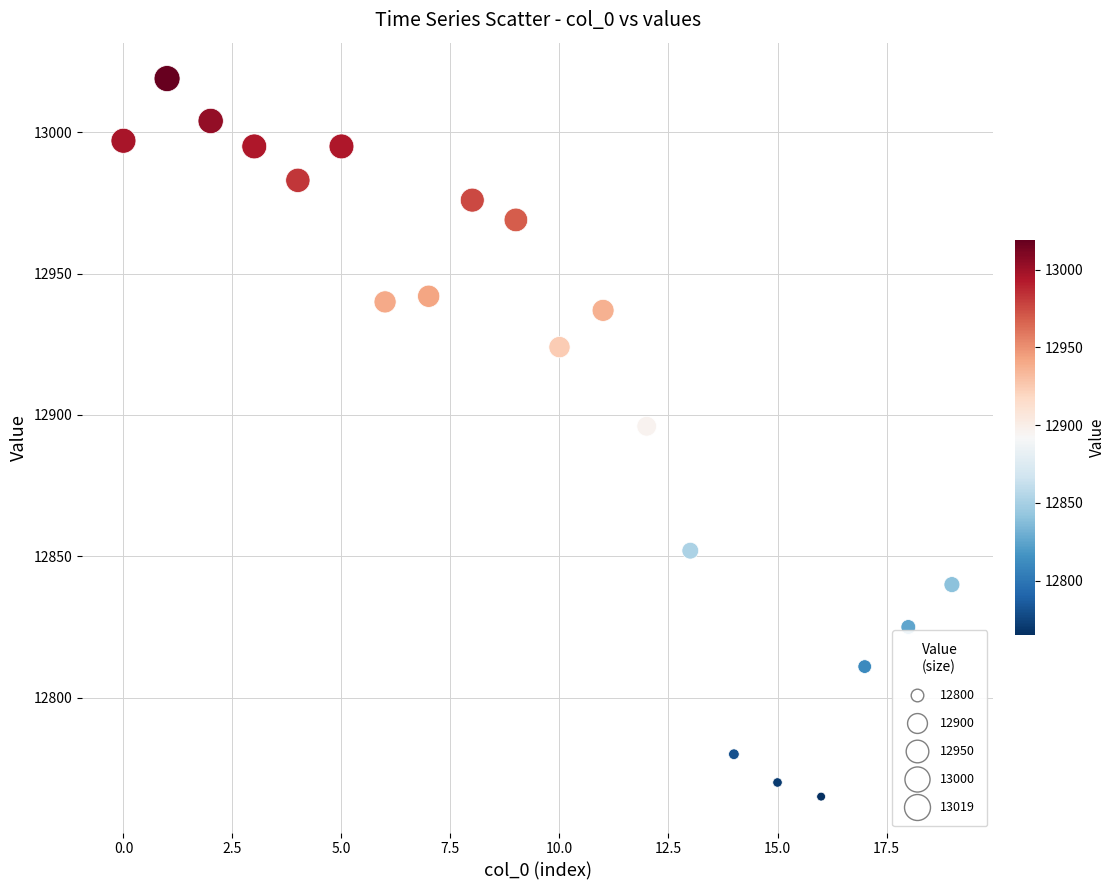

What is the range of Y values (max minus min)?

254